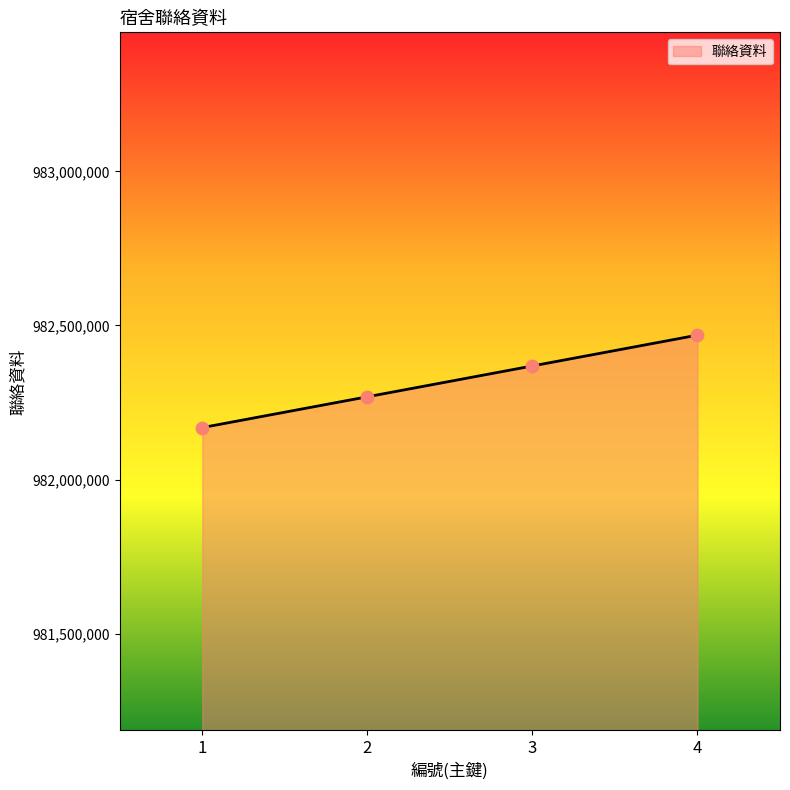

What is the change in value from 2 to 3?

+100001